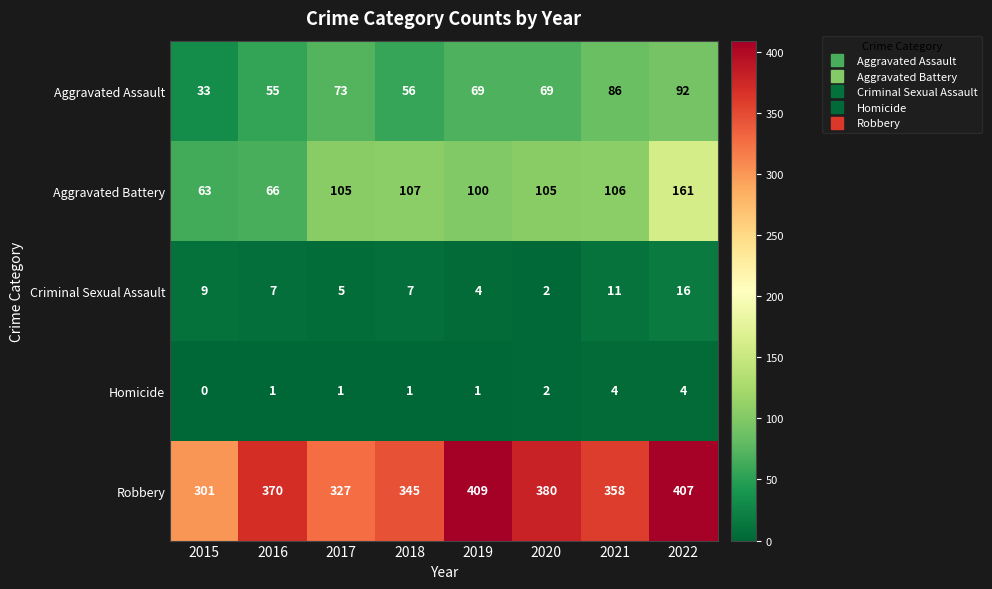

The value of Robbery at 2019 is 241. True or false?

False